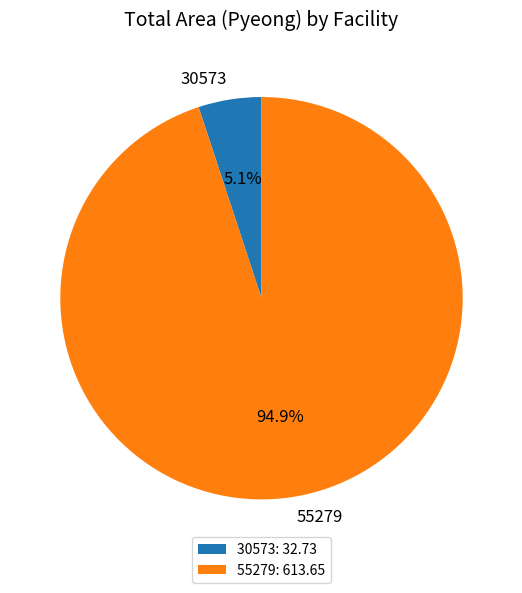

Rank the categories by value from highest to lowest.

55279, 30573